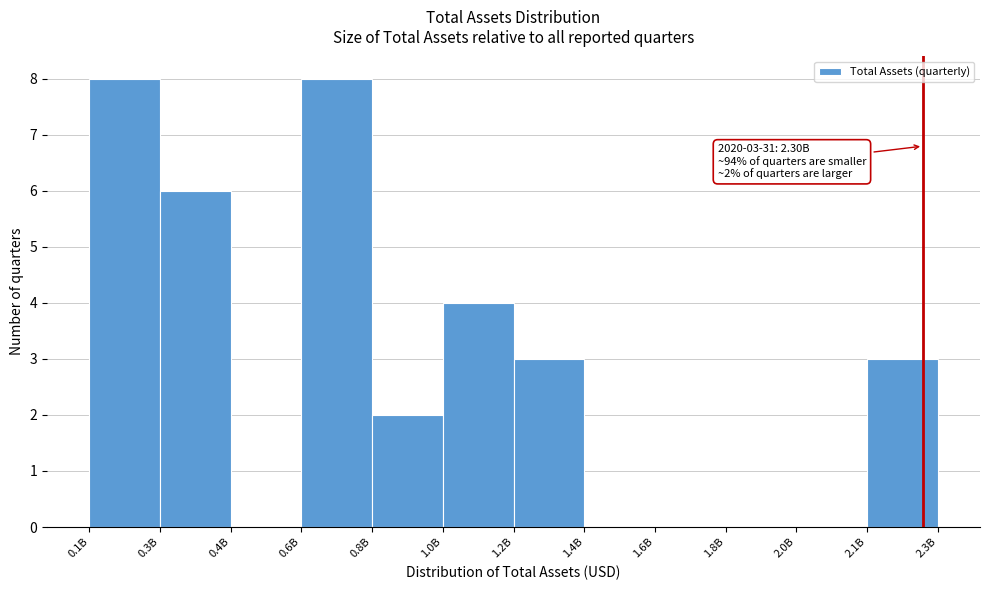

Reading left to right, list all the values displayed in this chart.

0.1B=8	0.3B=6	0.4B=0	0.6B=8	0.8B=2	1.0B=4	1.2B=3	1.4B=0	1.6B=0	1.8B=0	2.0B=0	2.1B=3